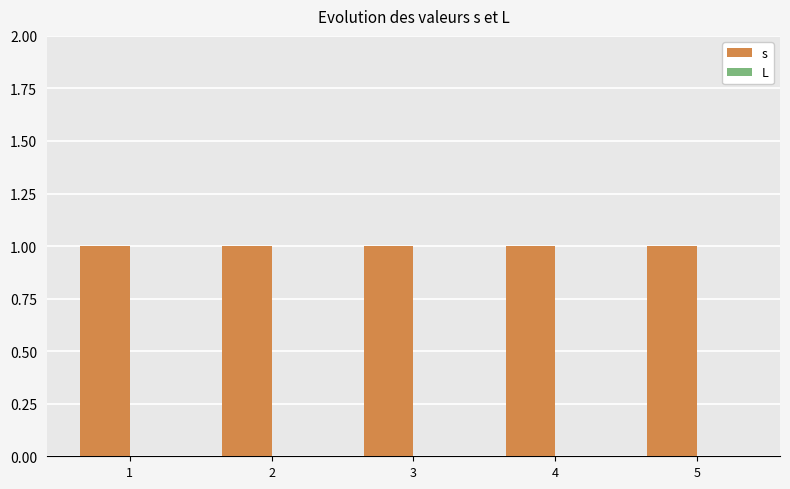

Reading right to left, extract all data points from this chart.

s: 5=1	4=1	3=1	2=1	1=1
L: 5=0	4=0	3=0	2=0	1=0